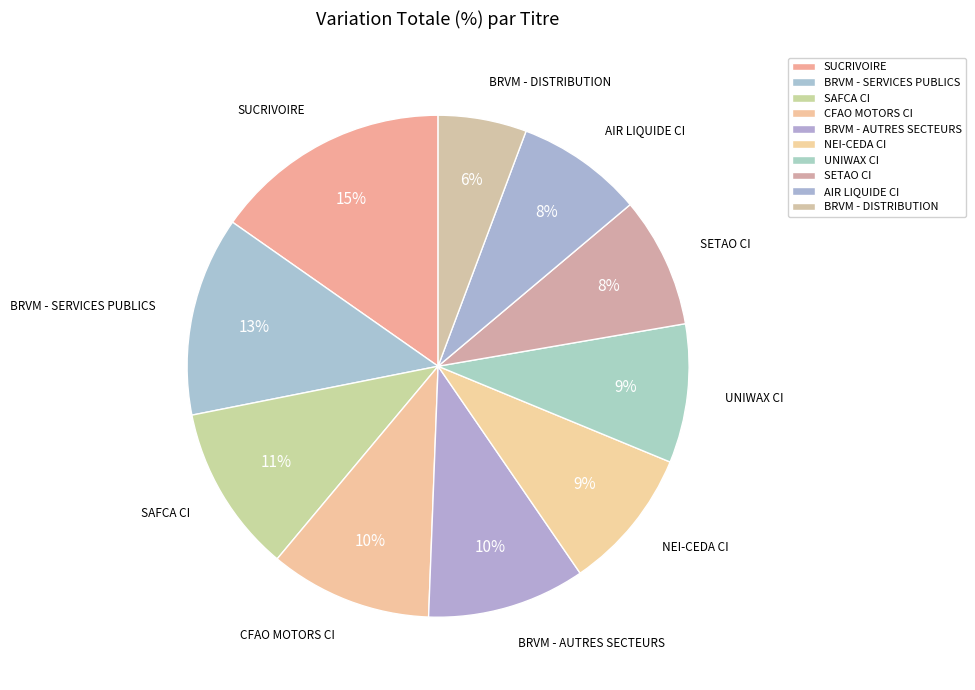

How many segments does this pie chart have?

10